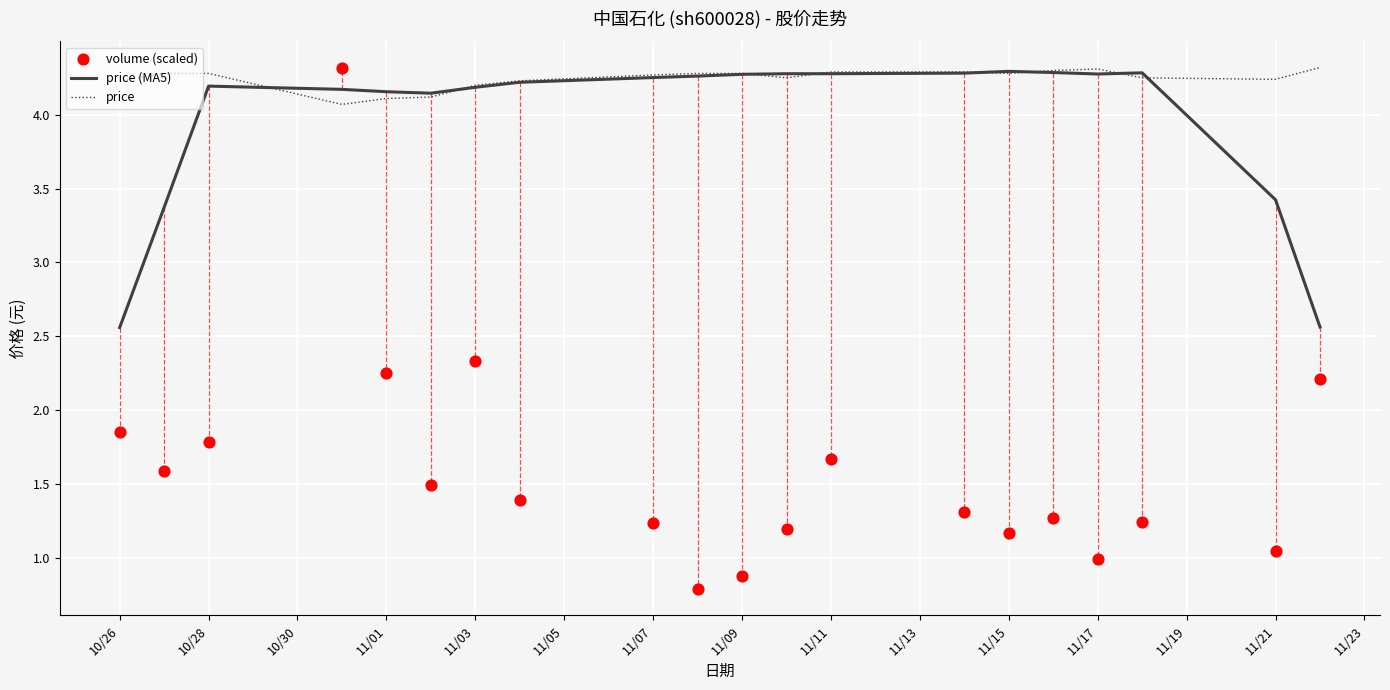

What are all the series names shown in the legend?

price (MA5), price, volume (scaled)